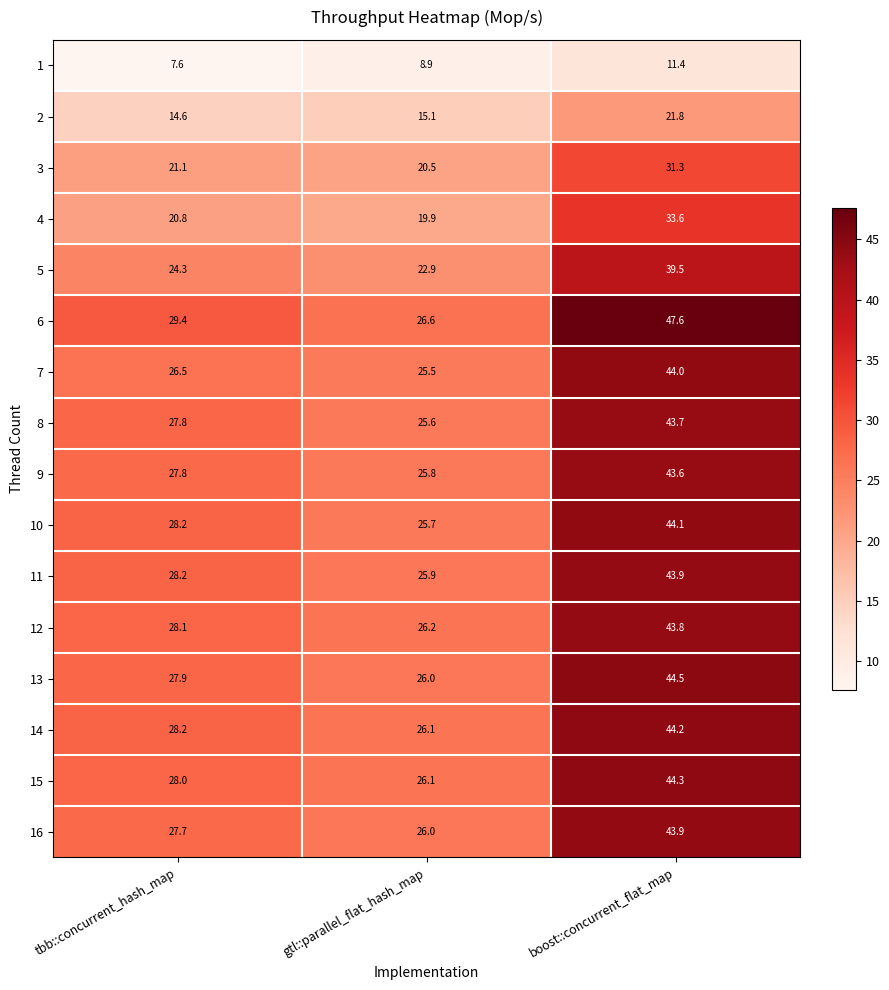

Rank the categories by 8 value from lowest to highest.

gtl::parallel_flat_hash_map, tbb::concurrent_hash_map, boost::concurrent_flat_map